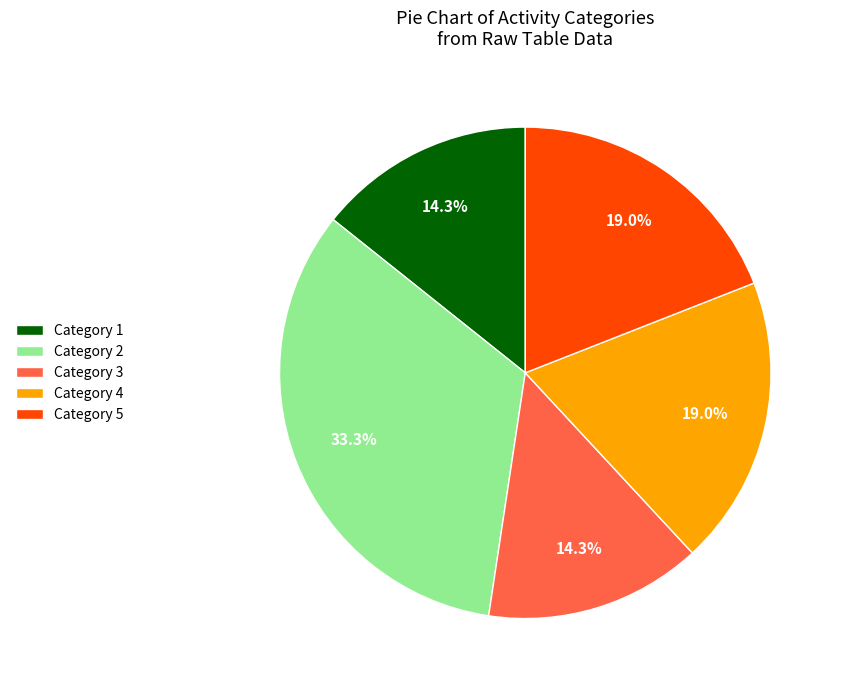

Is there any slice that represents more than half of the pie?

No